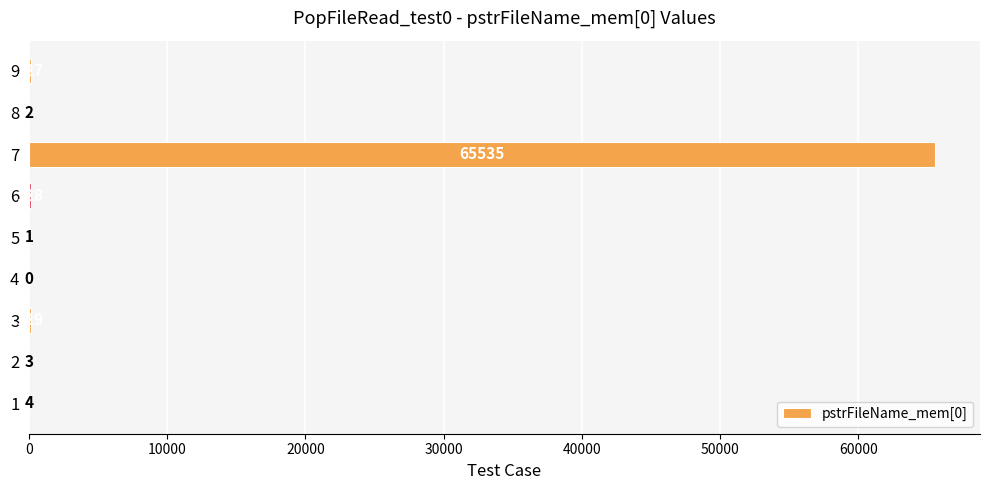

How many categories are shown in the chart?

9